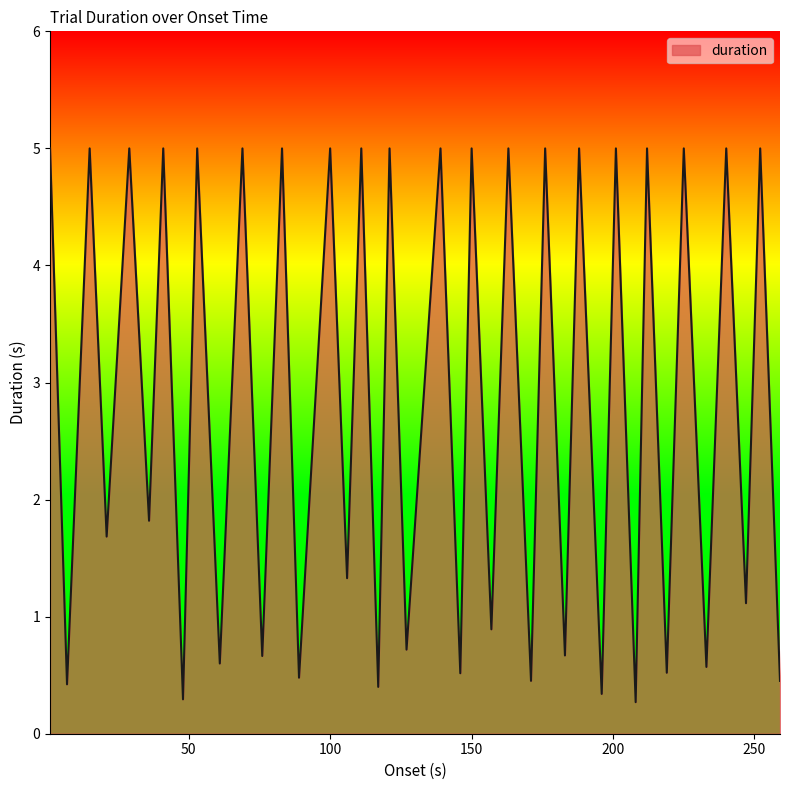

Reading left to right, list all the values displayed in this chart.

5.0	0.4	5.0	1.7	5.0	1.8	5.0	0.3	5.0	0.6	5.0	0.7	5.0	0.5	5.0	1.3	5.0	0.4	5.0	0.7	5.0	0.5	5.0	0.9	5.0	0.5	5.0	0.7	5.0	0.3	5.0	0.3	5.0	0.5	5.0	0.6	5.0	1.1	5.0	0.5